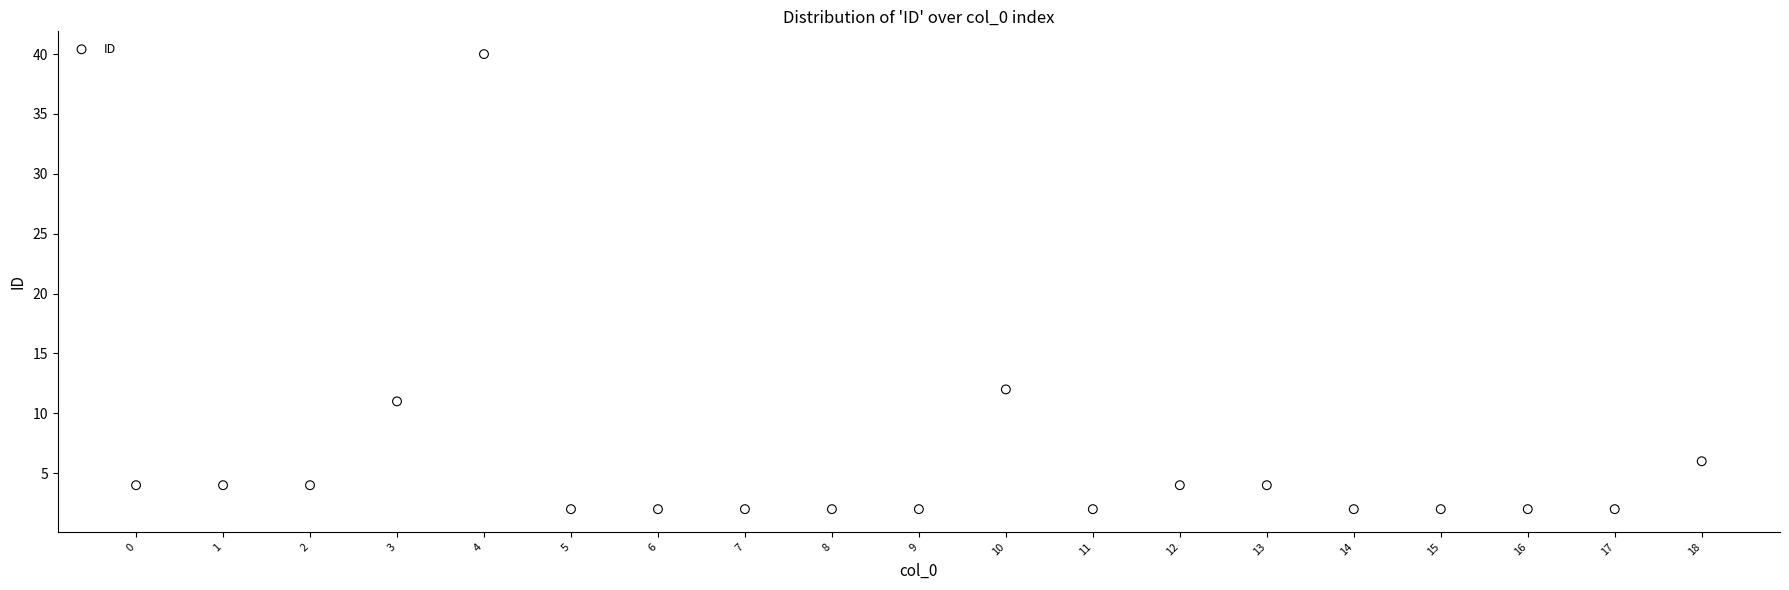

What is the range of Y values (max minus min)?

38